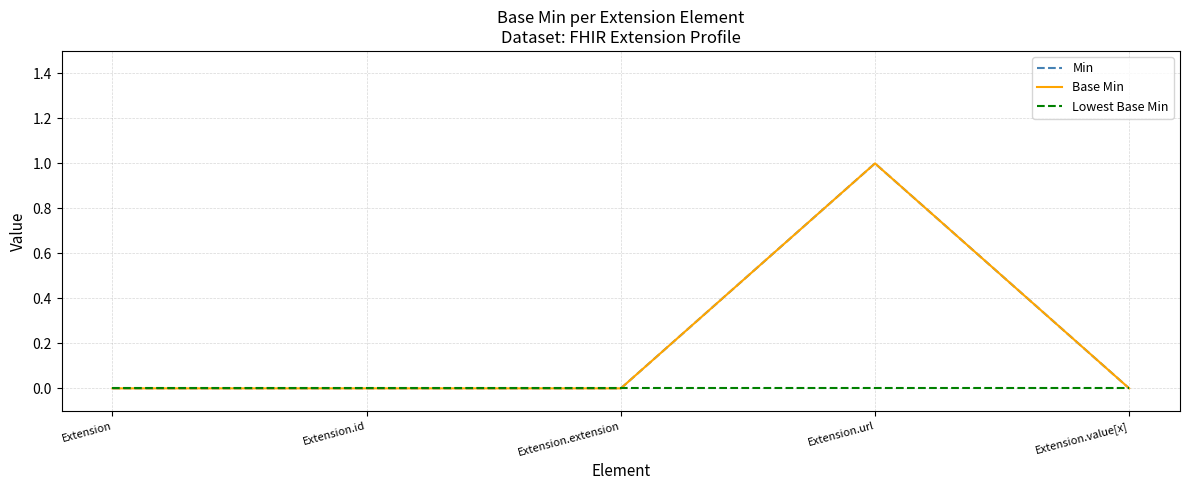

Count the Min values in the range 0 to 1.

5